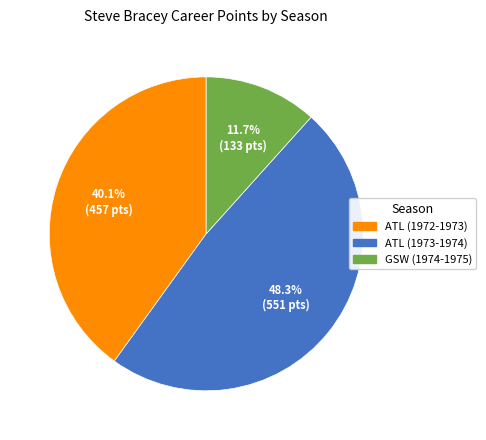

How many slices are in this pie chart?

3